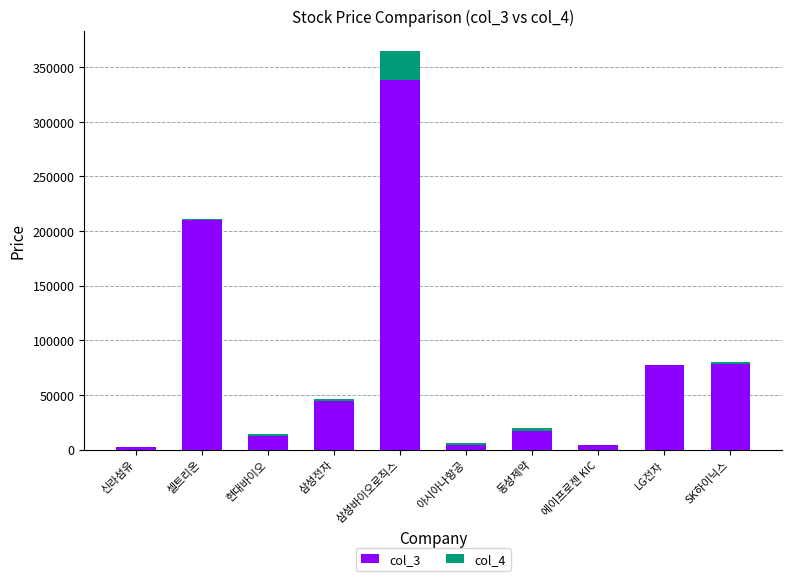

What position from the left is 삼성전자?

4